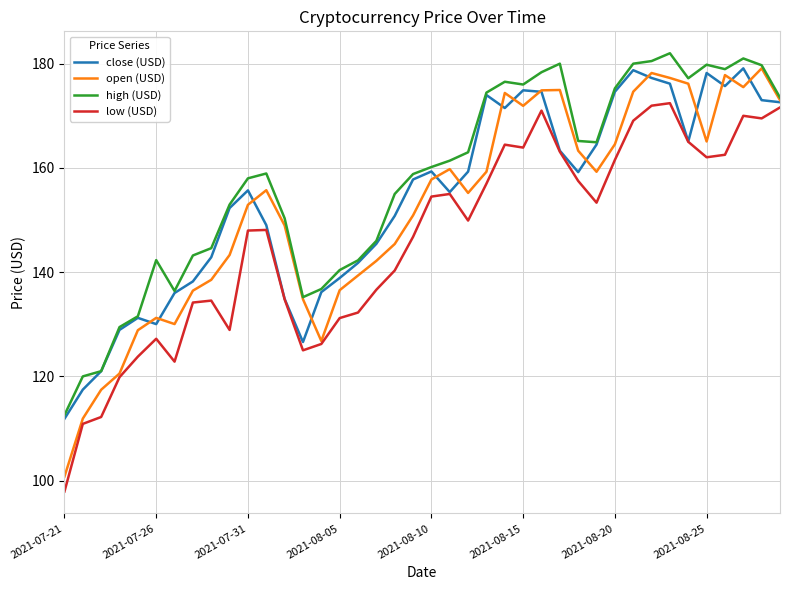

Which series has the largest range (max minus min)?

open (USD)